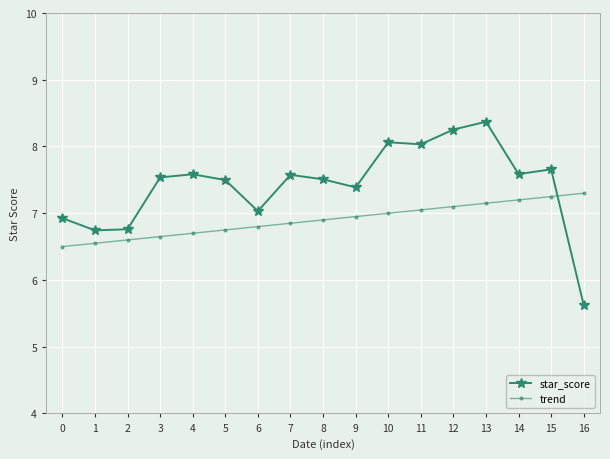

Is it true that trend equals 6.7 at 3?

True